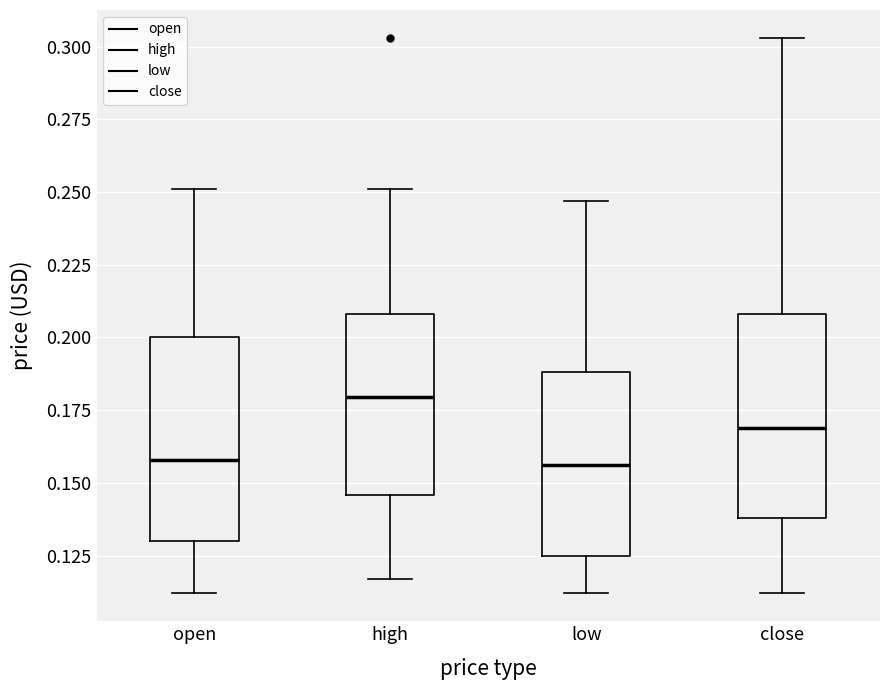

Reading left to right, read every box against the y-axis: the position of its median line, the range the box covers, and the ends of its whiskers. The values are not printed on the chart, so give them approximately, as read against the axis.

open: median 0.160, box 0.130 to 0.200, whiskers 0.110 to 0.250
high: median 0.180, box 0.145 to 0.210, whiskers 0.115 to 0.250
low: median 0.155, box 0.125 to 0.190, whiskers 0.110 to 0.245
close: median 0.170, box 0.140 to 0.210, whiskers 0.110 to 0.305